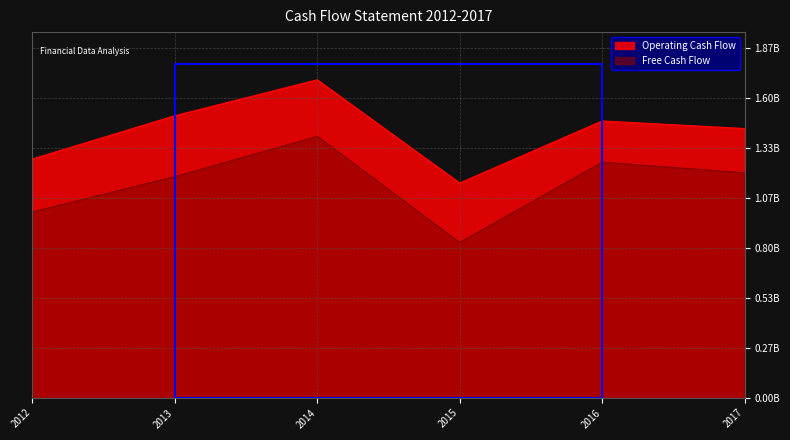

What is the difference between the maximum and minimum values in the Operating Cash Flow series?

551119000